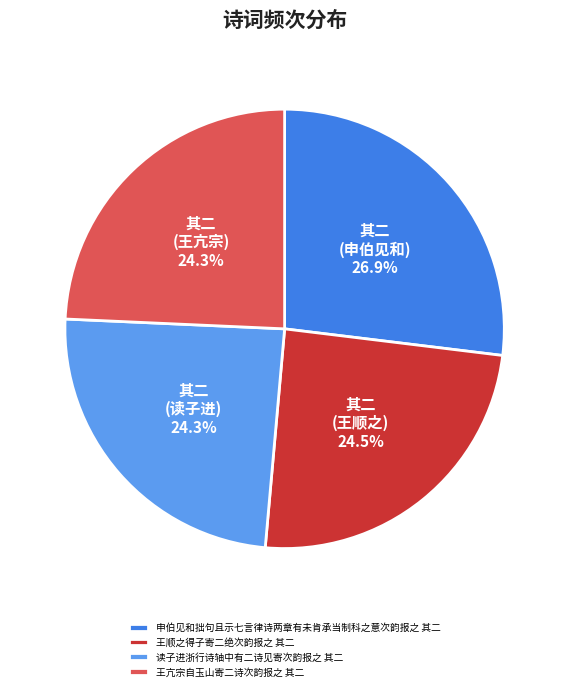

What percentage do 王亢宗自玉山寄二诗次韵报之 其二 and 王顺之得子寄二绝次韵报之 其二 together represent?

48.8%